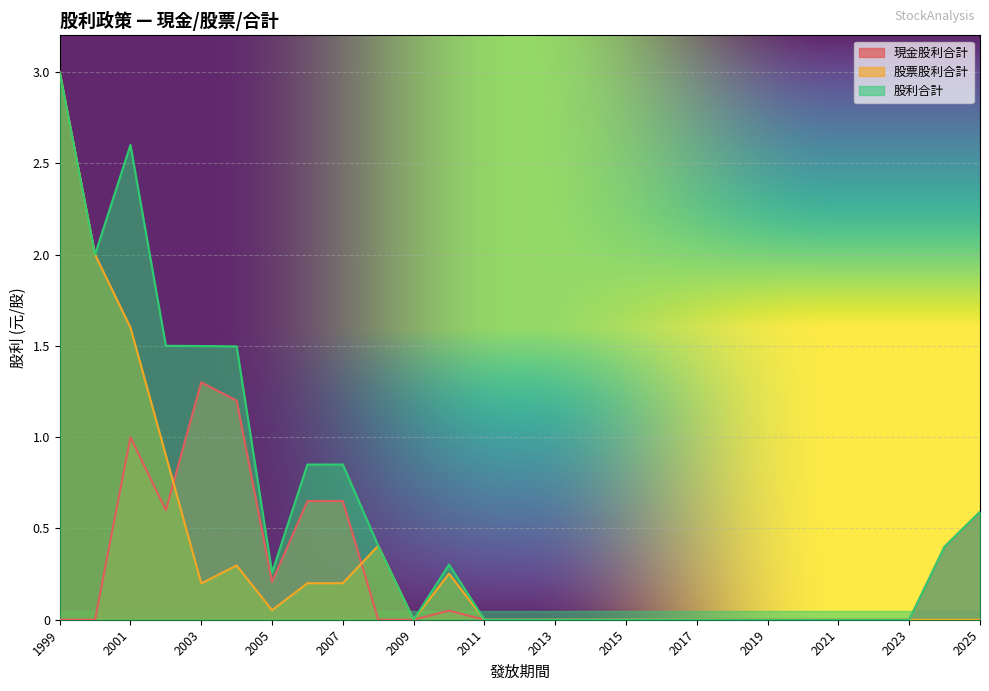

Between 2020 and 2017, which is larger?

2020